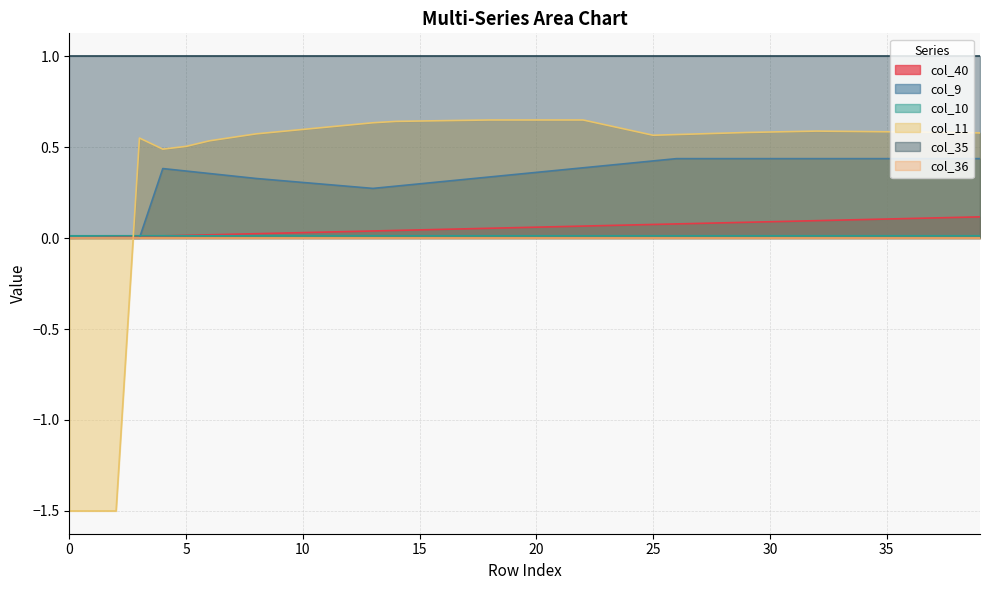

How many times do col_9 and col_11 cross each other?

1